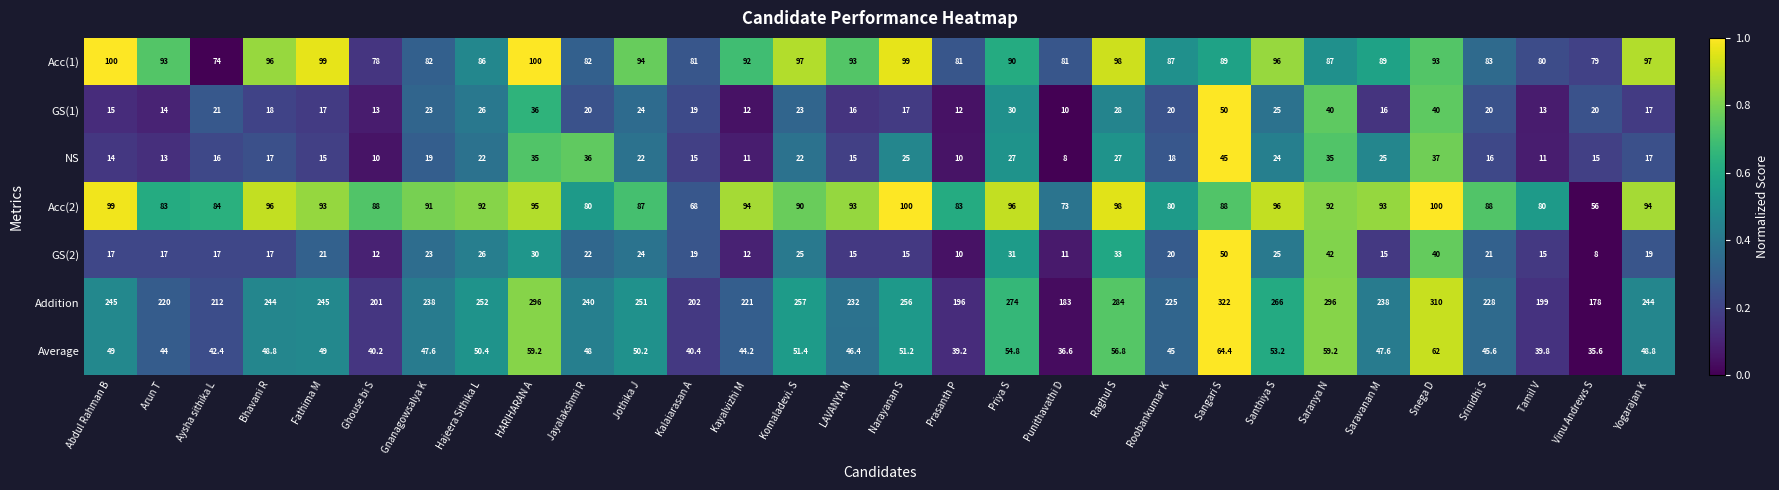

Rank the series at Srinidhi S from highest to lowest value.

Addition, Acc(2), Acc(1), Average, GS(2), GS(1), NS